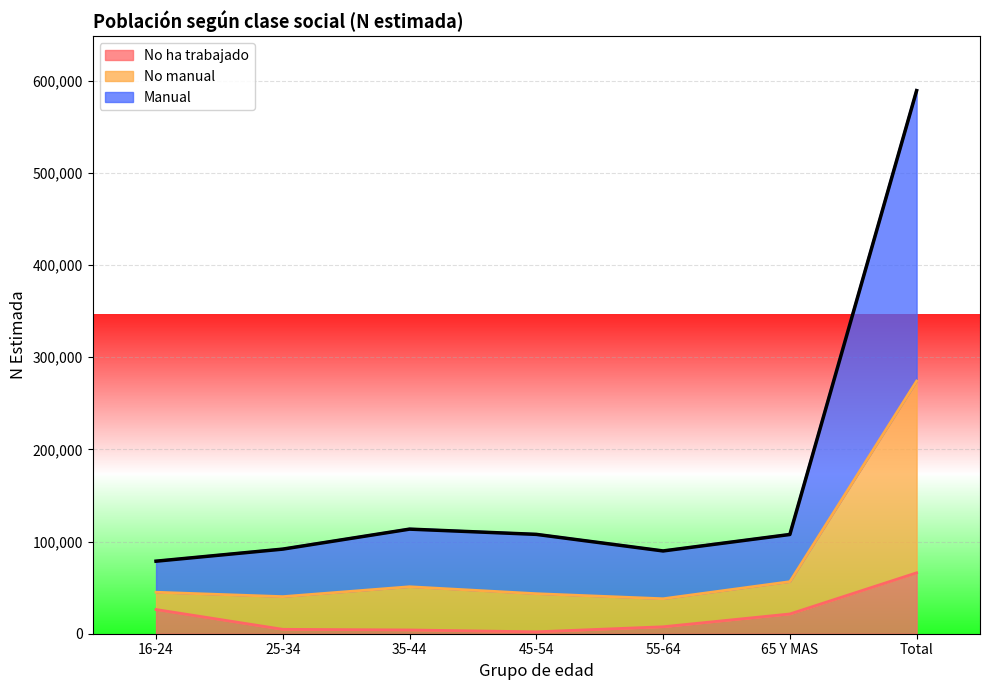

Read the value at Total, to the nearest 50.

589100